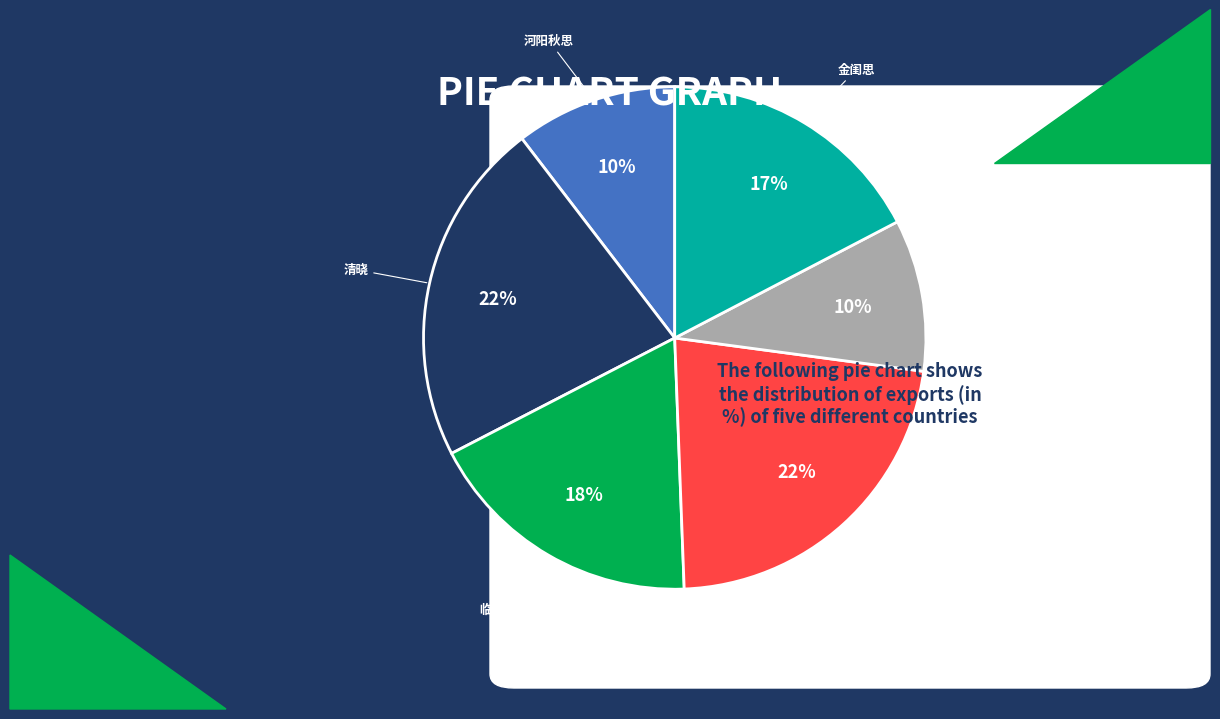

To the nearest percent, what percentage of the pie is 清晓?

22%